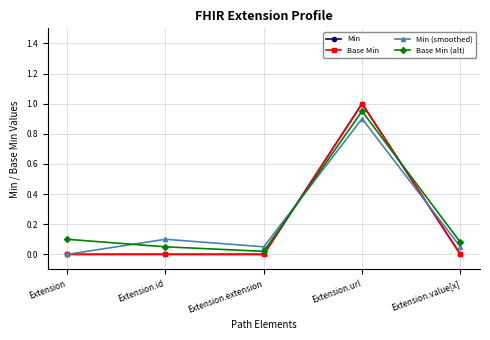

Is this an area chart (filled region under the line)?

No